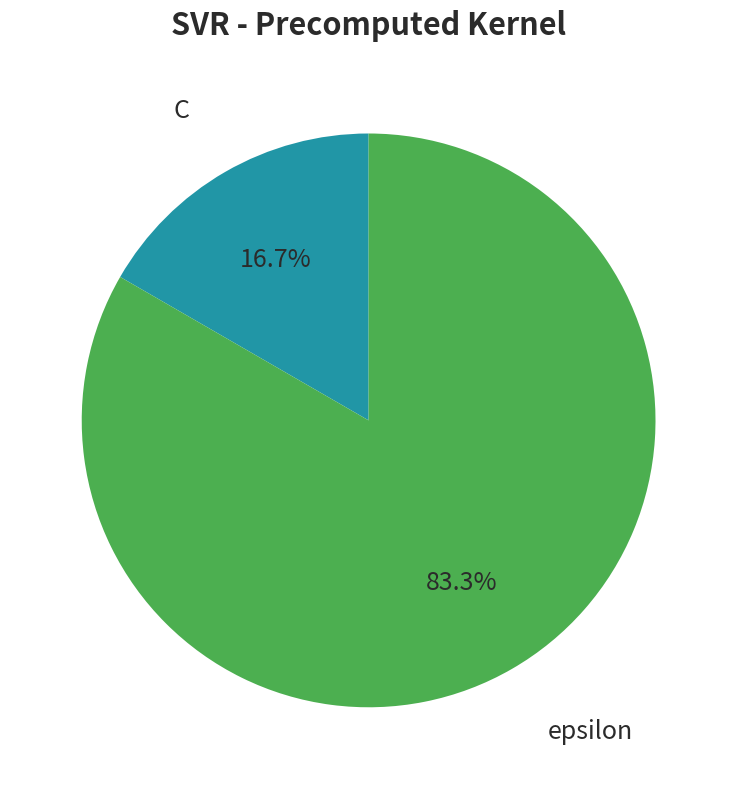

To the nearest percent, what is the average slice percentage?

50%